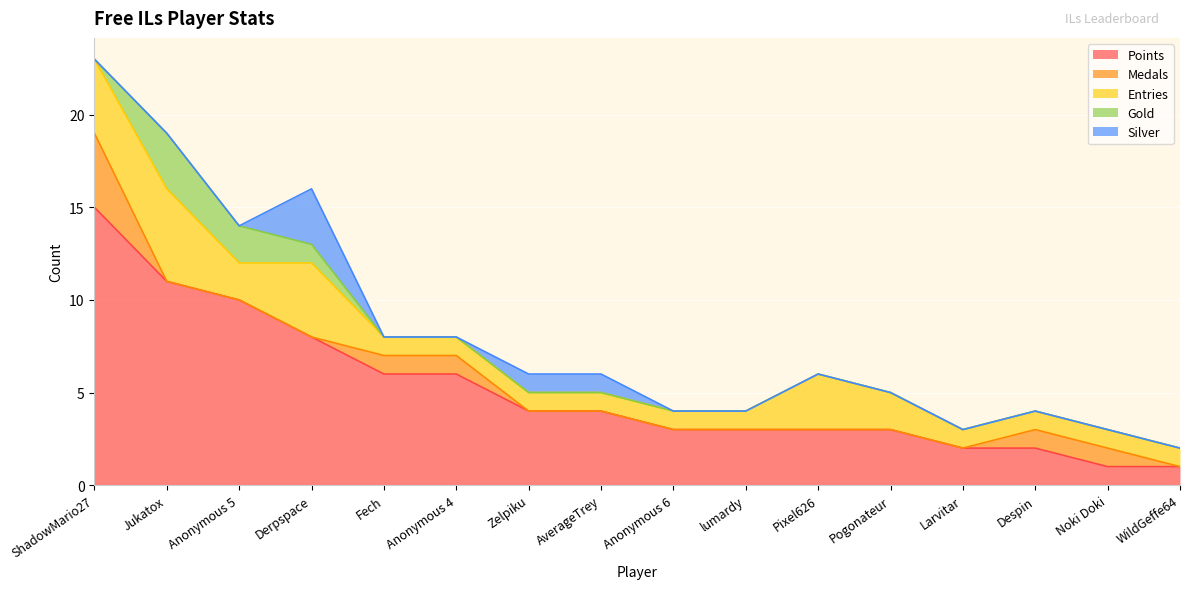

Rank the series at Fech from lowest to highest value.

Gold, Silver, Medals, Entries, Points